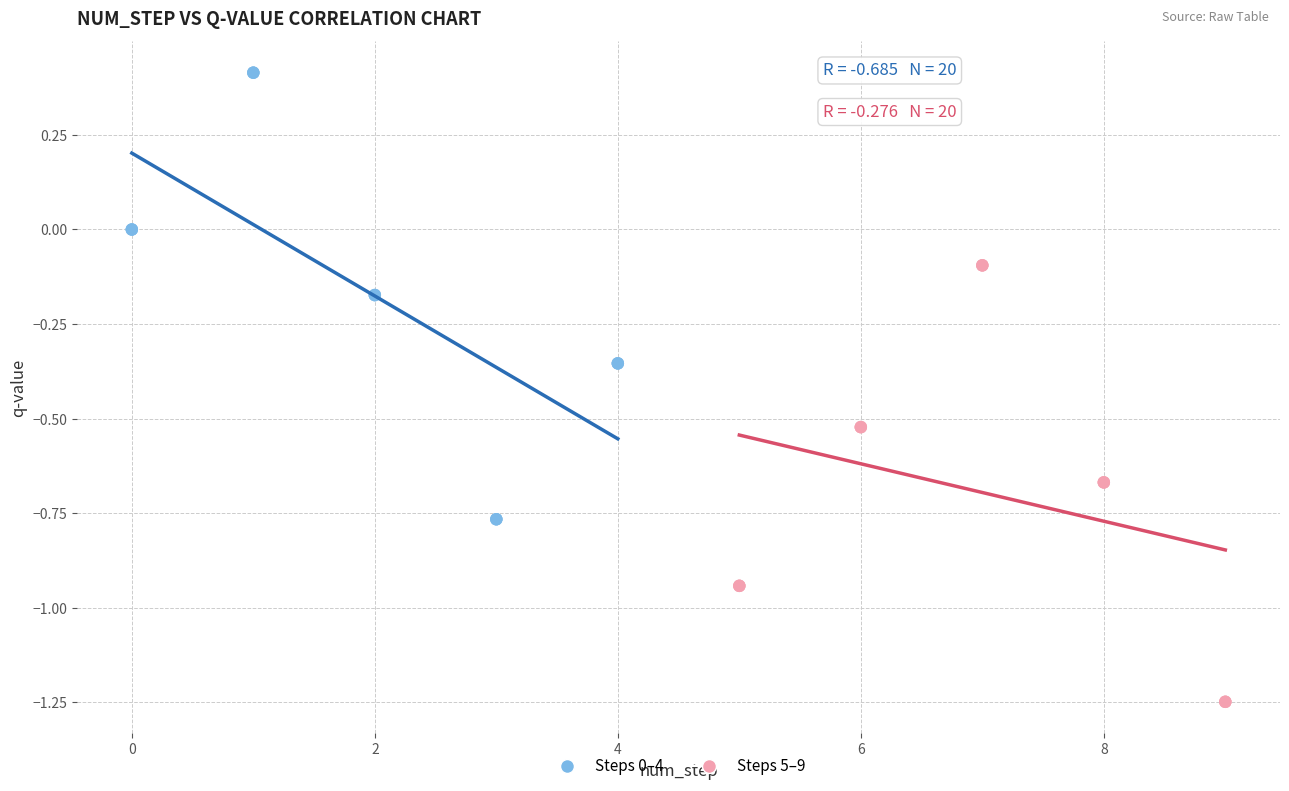

Which series reaches the minimum Y coordinate?

Steps 5–9